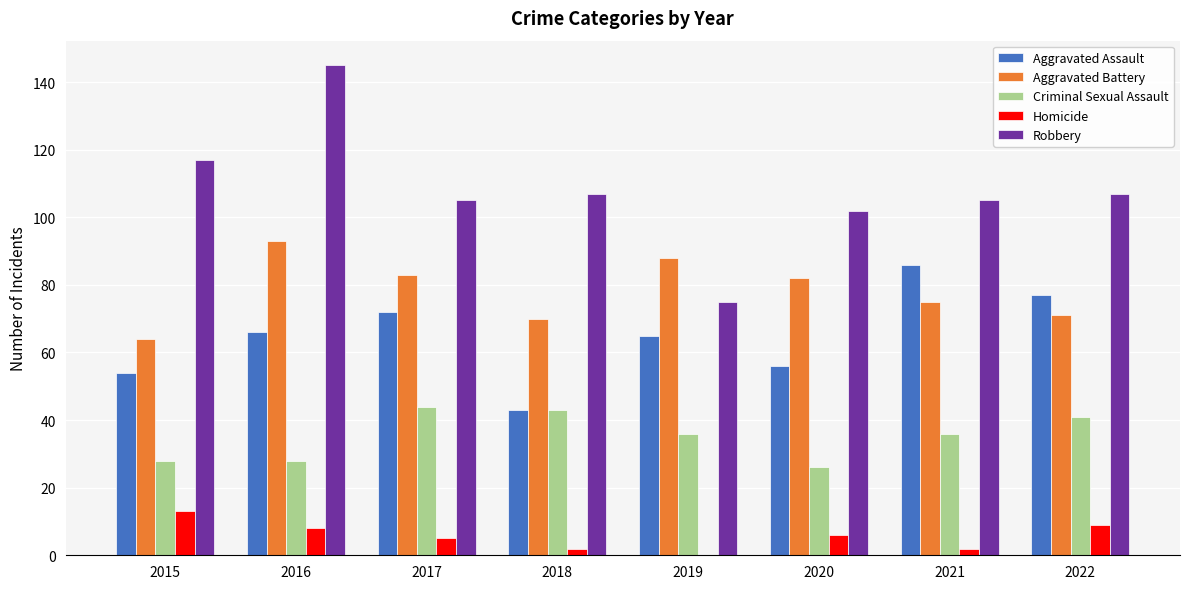

The value of Aggravated Battery at 2021 is 18. True or false?

False